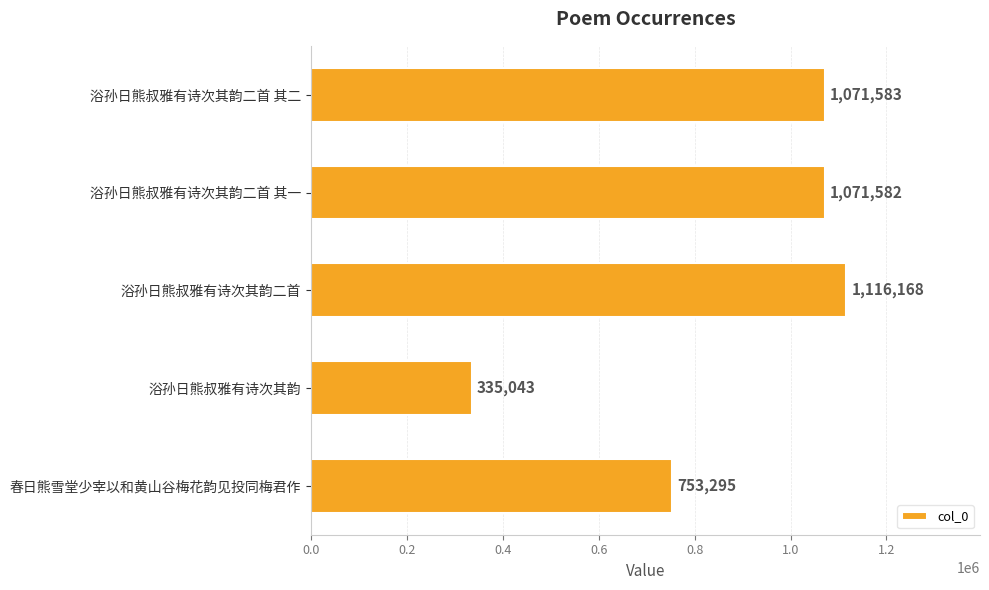

What is the label of the 5th bar from the top?

春日熊雪堂少宰以和黄山谷梅花韵见投同梅君作